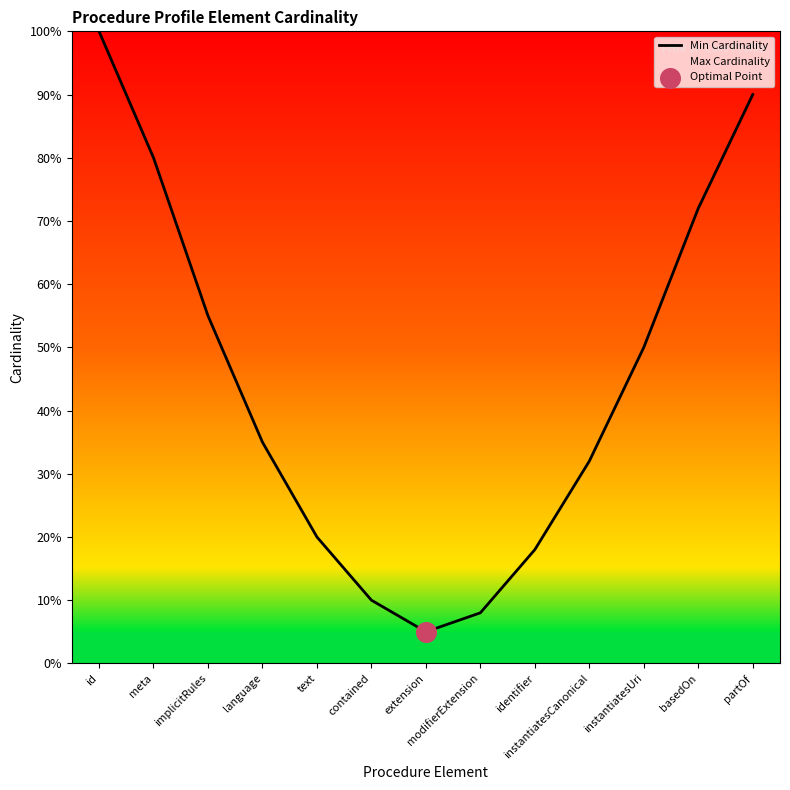

At which category is the sum across all series the highest?

id